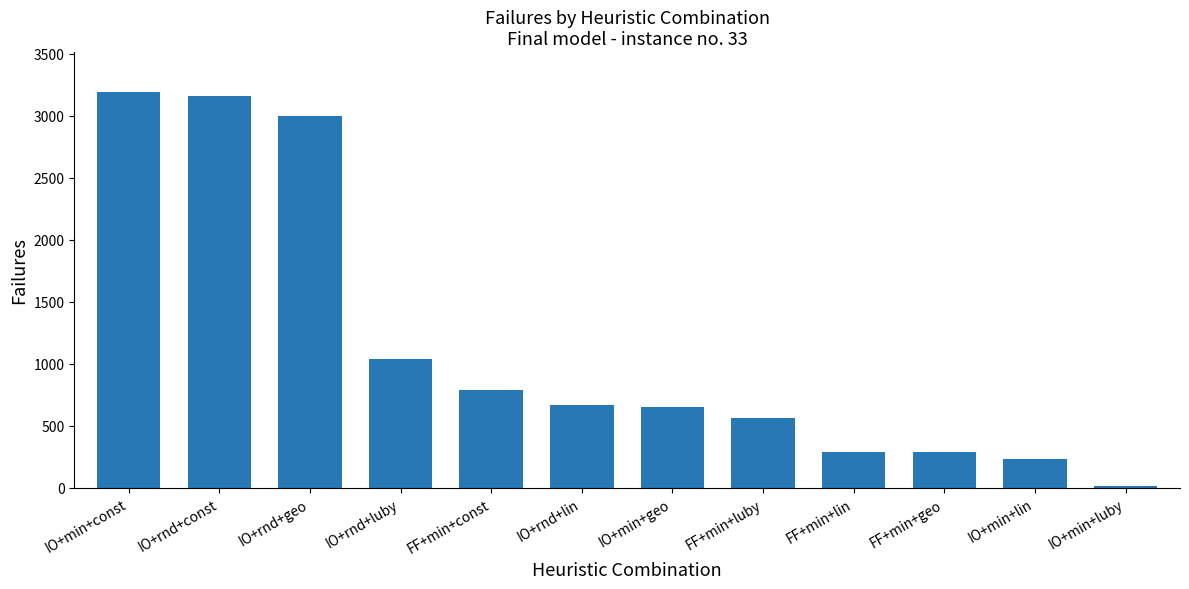

What is the difference between the second highest and minimum values?

3137